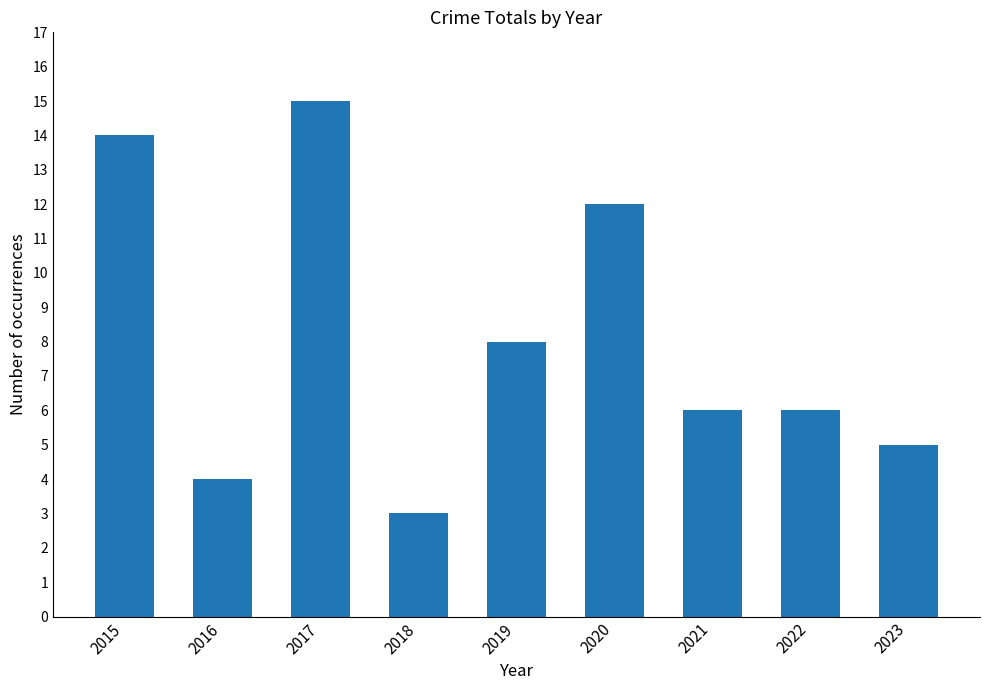

What is the sum of all values?

73